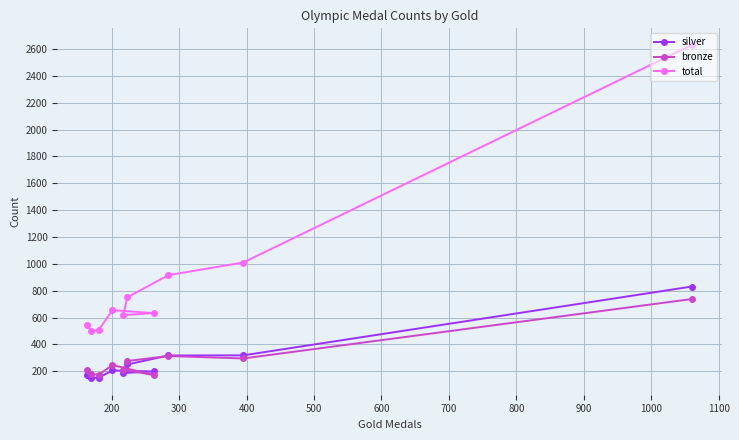

Which series has the largest total across all categories?

total